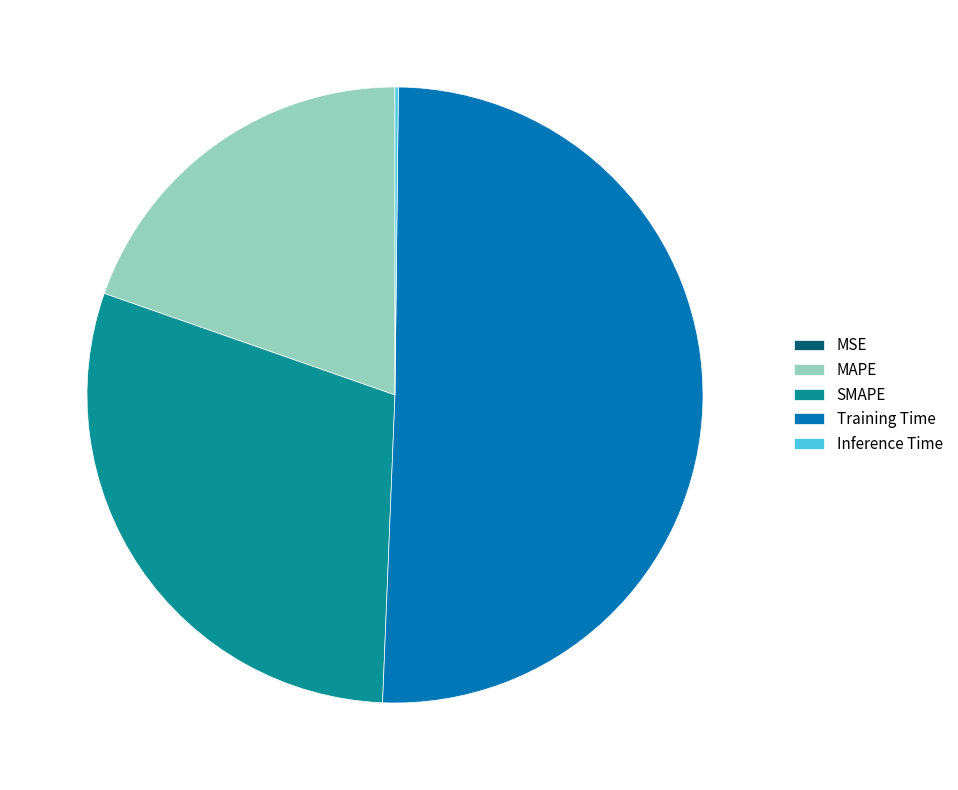

Is the sum of MAPE and Training Time greater than half?

Yes